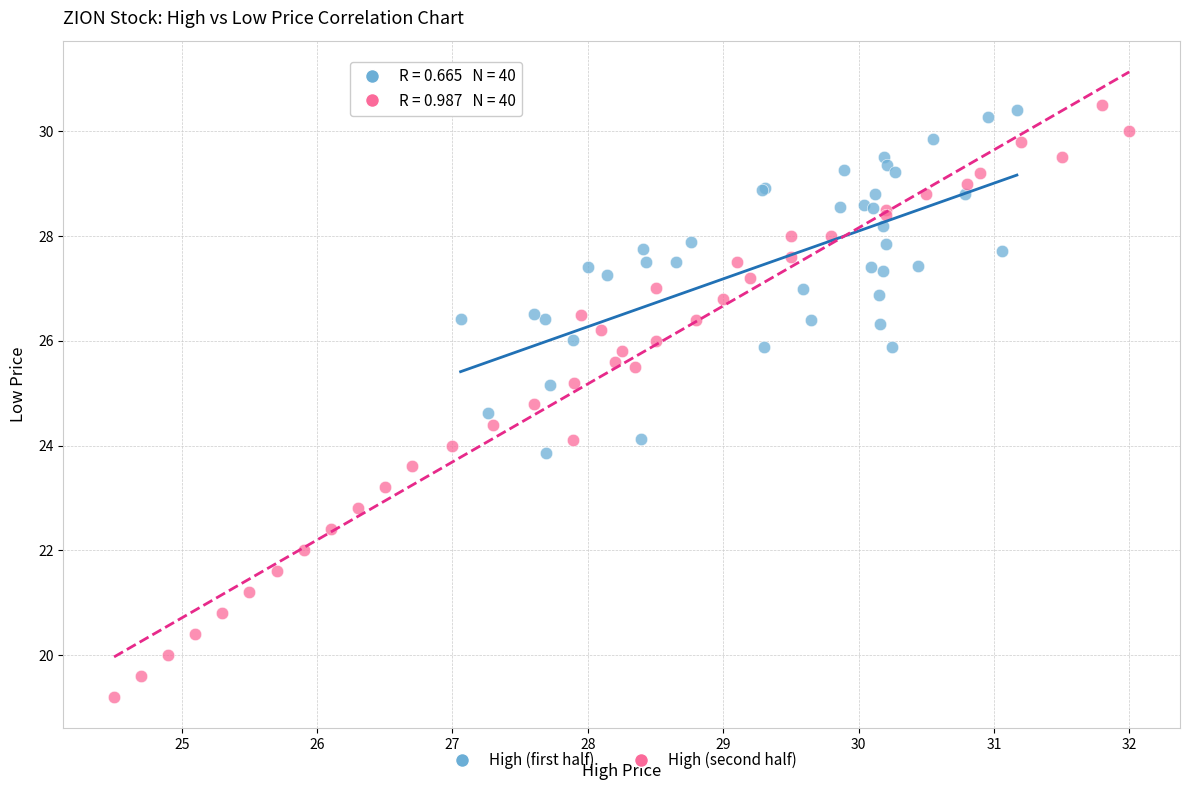

Which series reaches the minimum Y coordinate?

High (second half)